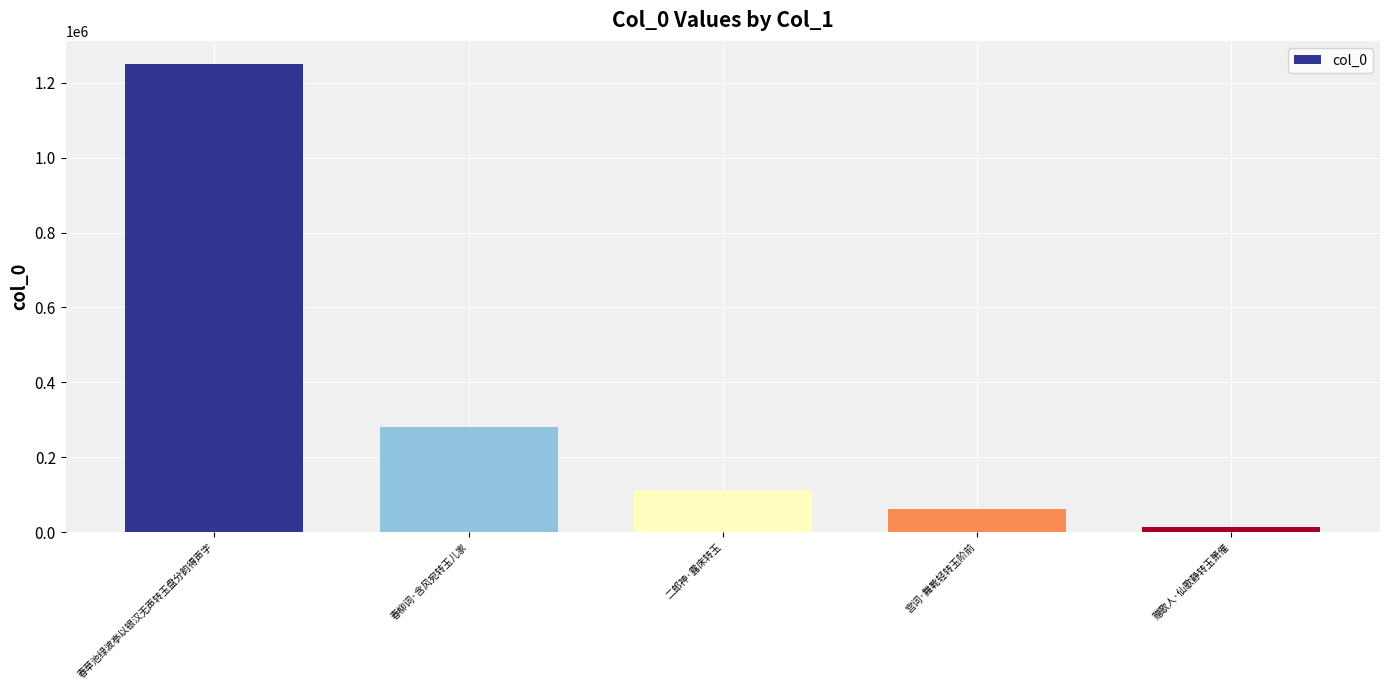

List the labels in order of value, smallest first.

赠歌人·仙歌静转玉箫催, 宫词·舞靴轻转玉阶前, 二郎神·露床转玉, 春柳词·含风宛转玉儿家, 春草池绿波亭以银汉无声转玉盘分韵得声字